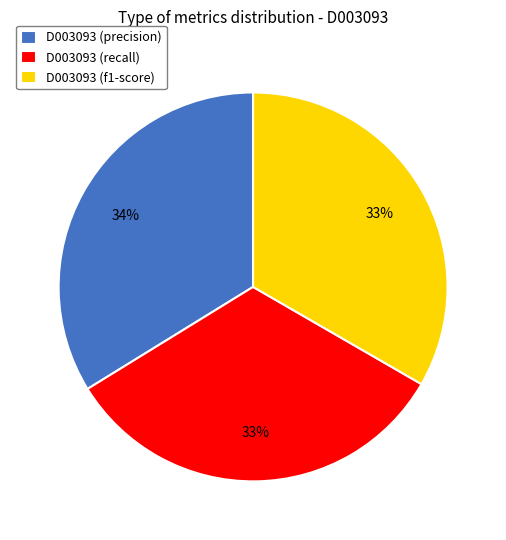

To the nearest percent, what portion does D003093 (recall) represent?

33%